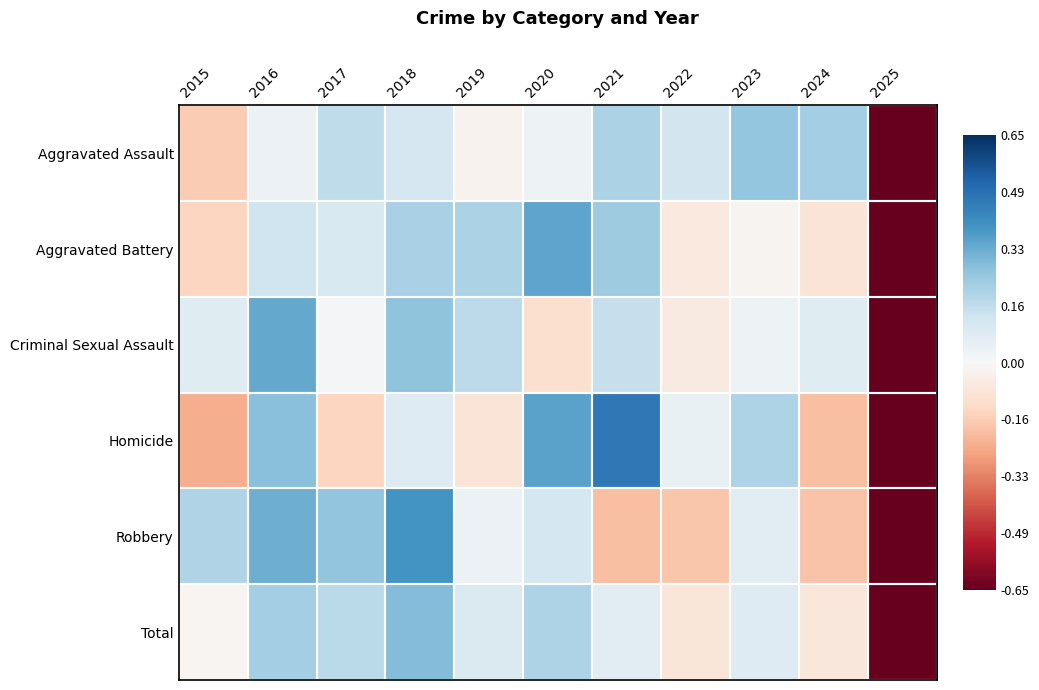

What is the spread (max minus min) of values at 2017?

1.2